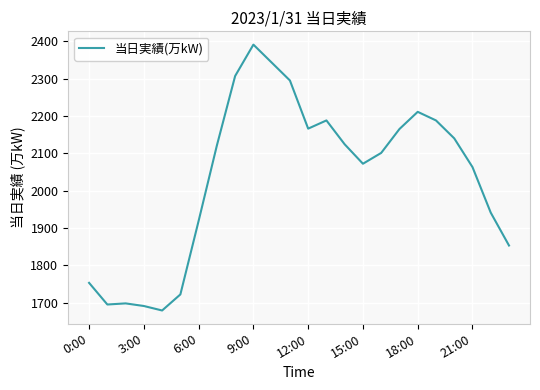

What is the minimum value shown in the chart?

1679